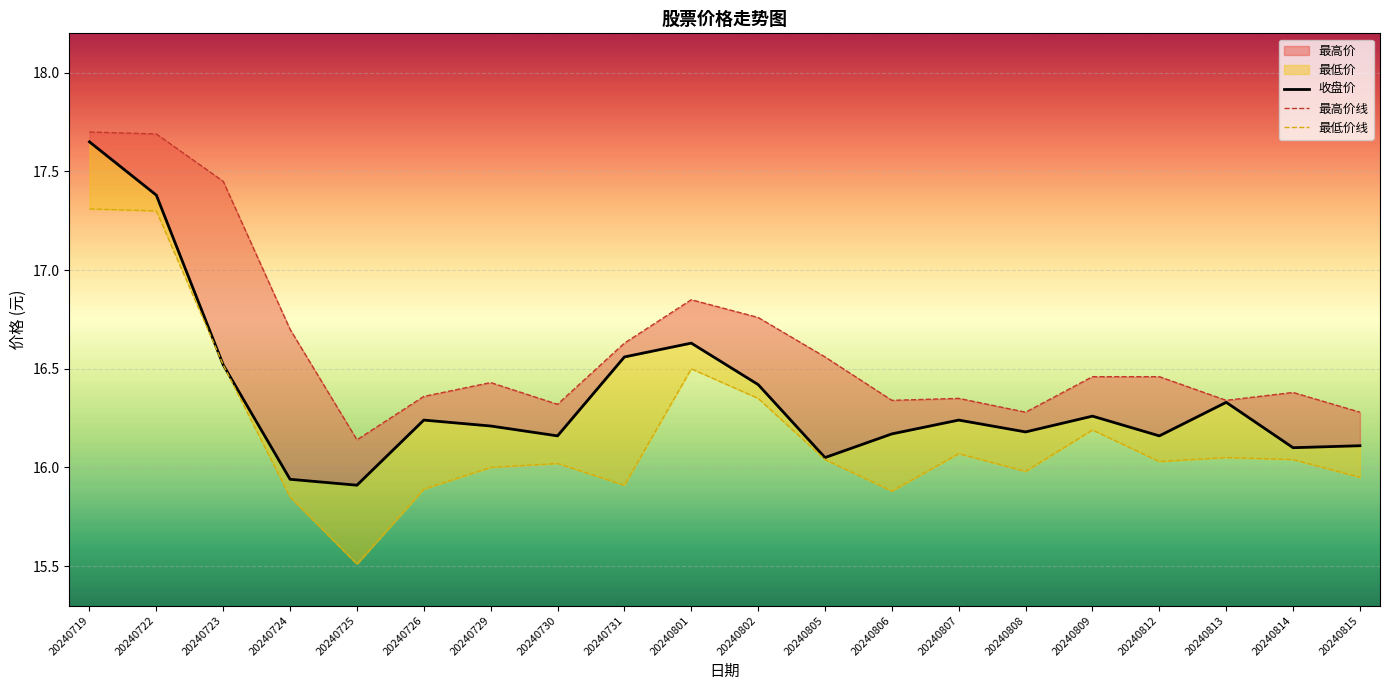

At how many categories does at least one series exceed 15?

20